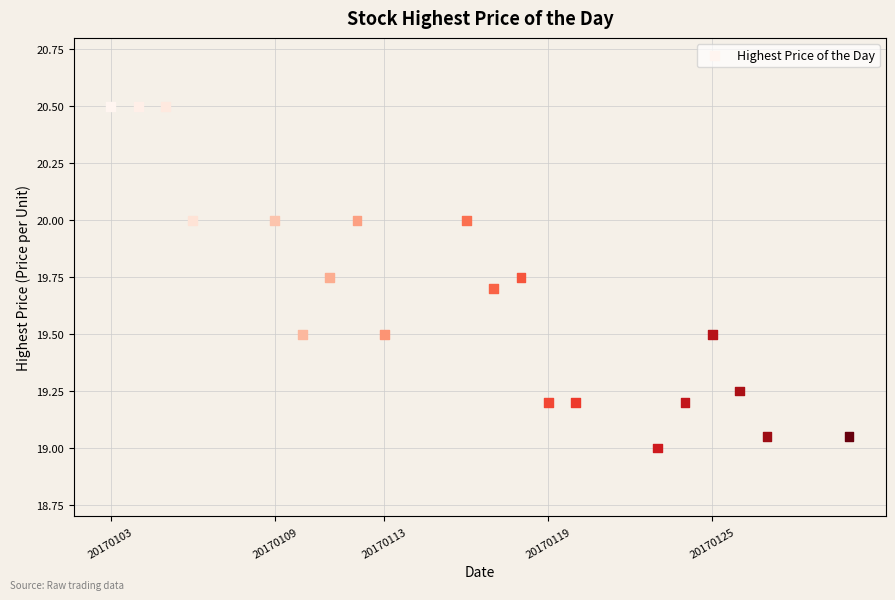

What is the range of Y values (max minus min)?

1.5